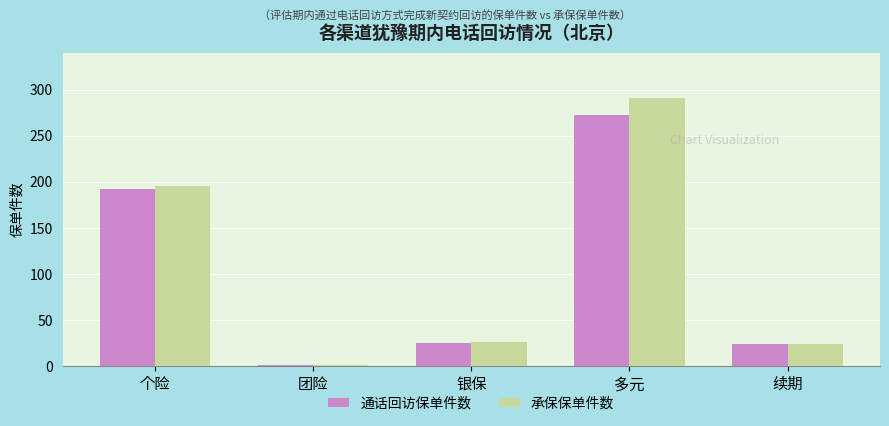

Which series has the largest total across all categories?

承保保单件数